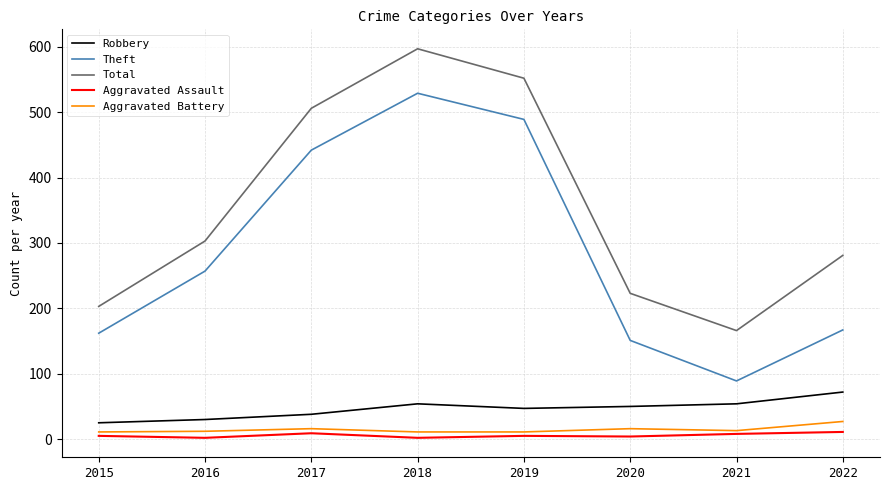

At which label does Robbery reach its peak?

2022